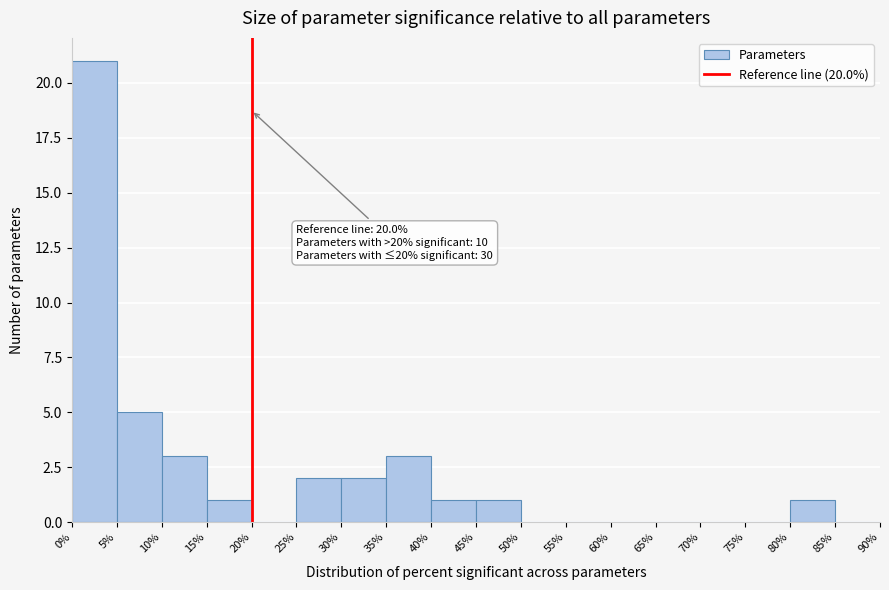

Over which range of the x-axis is the bar tallest?

0% to 5%